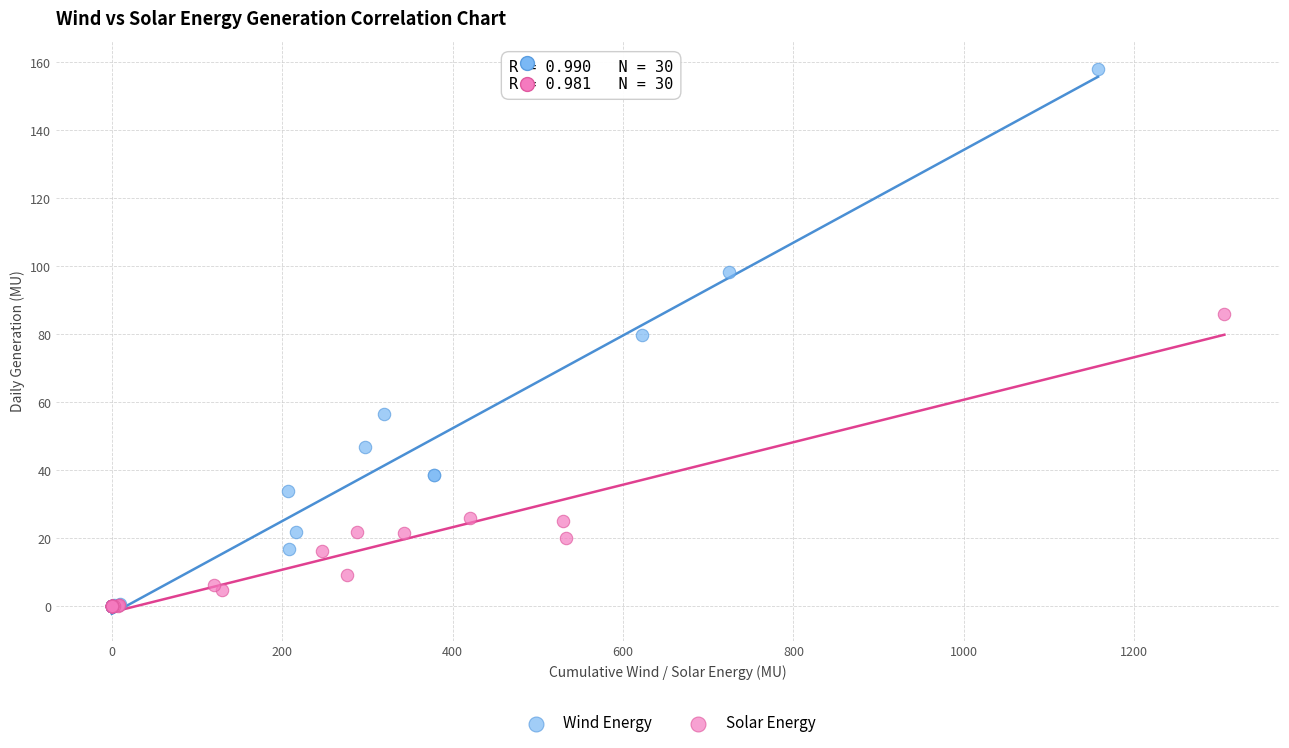

Which series reaches the maximum Y coordinate?

Wind Energy